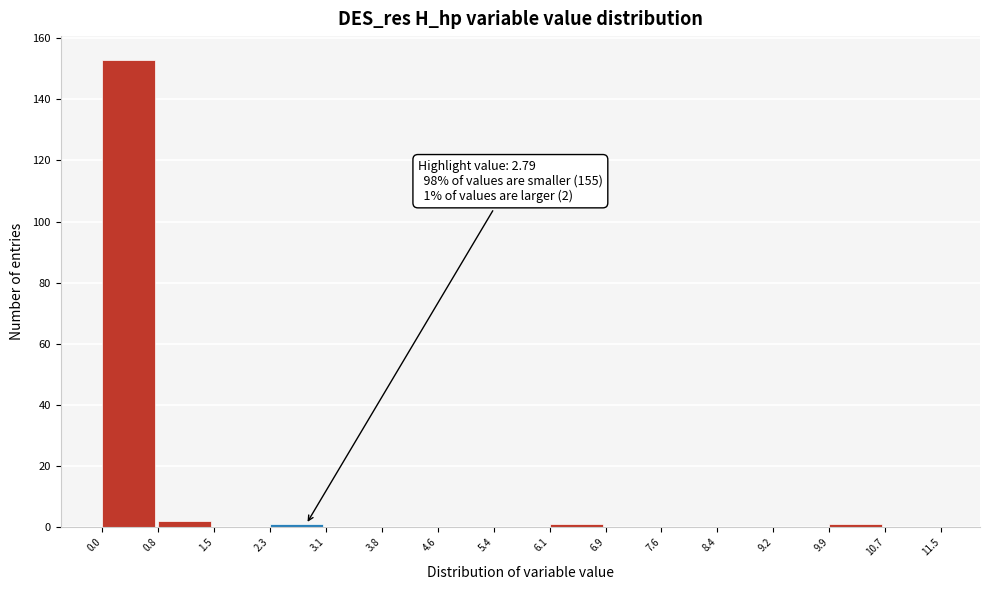

Over which range of the x-axis is the bar tallest?

0.0 to 0.8